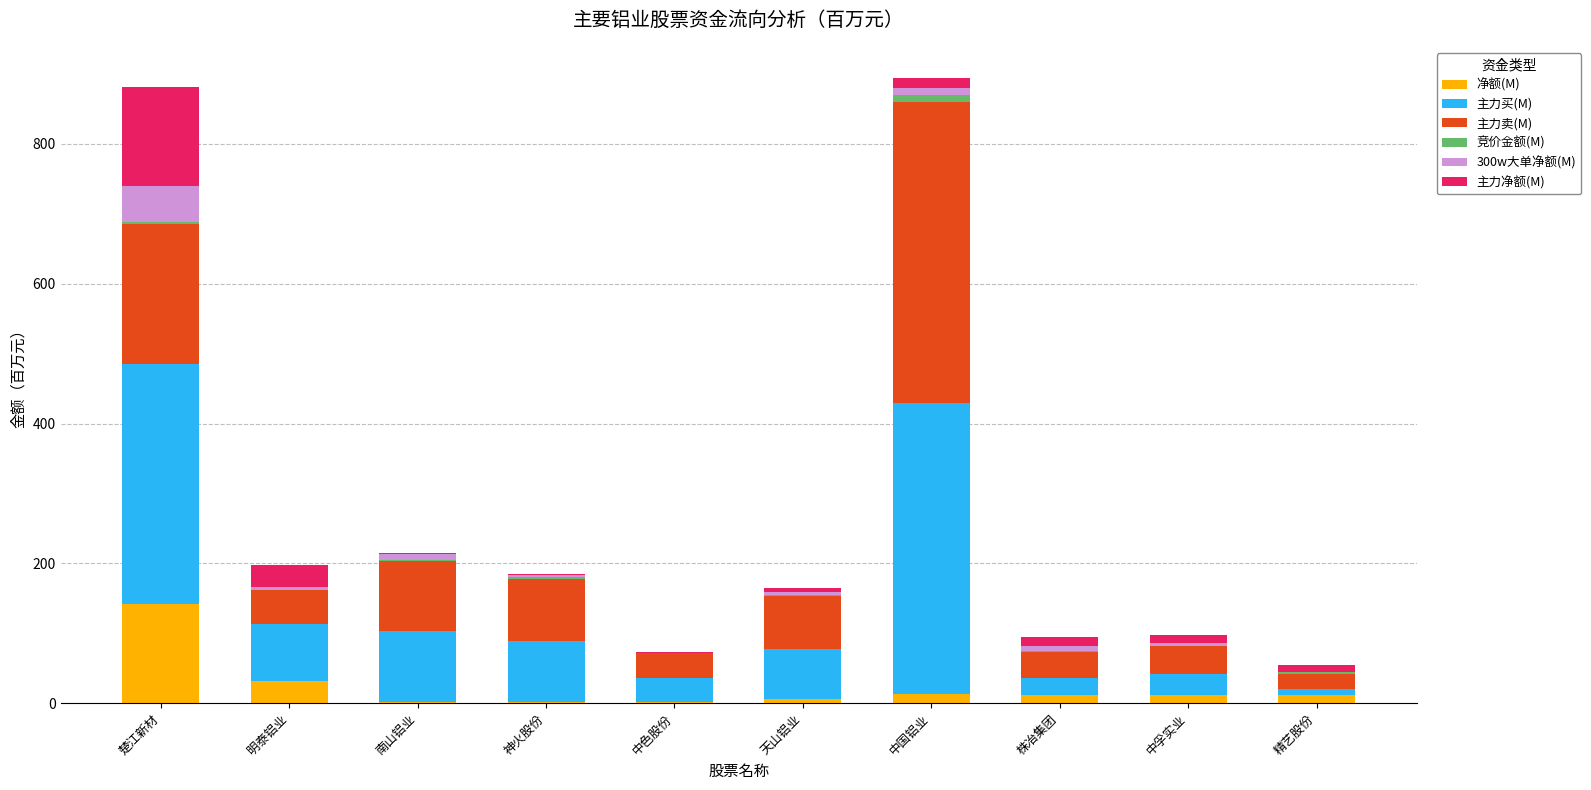

At which label does 净额(M) reach its peak?

楚江新材